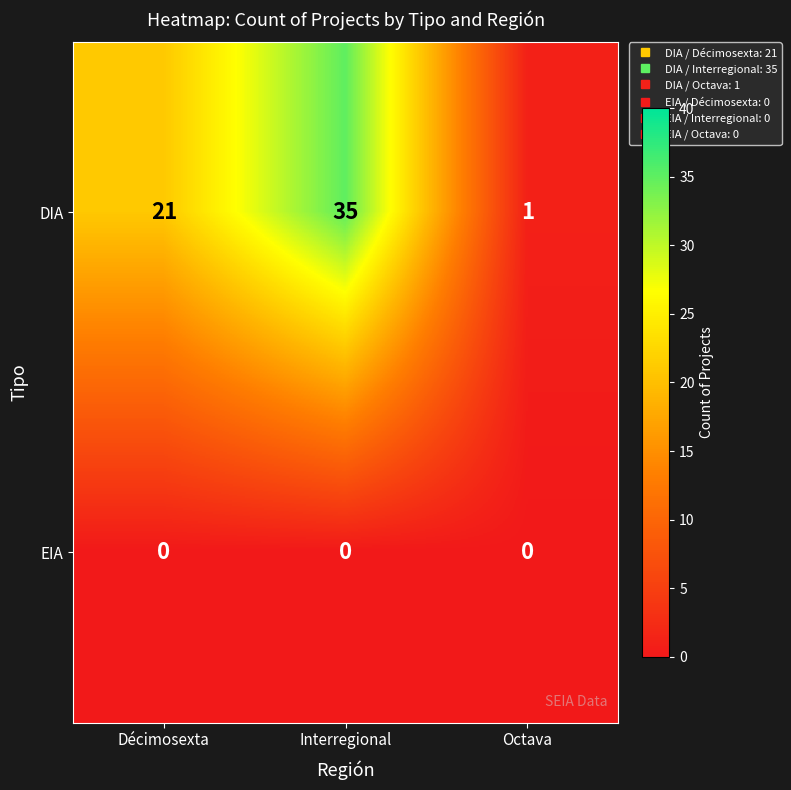

Reading left to right, extract all data points from this chart.

DIA: Décimosexta=21	Interregional=35	Octava=1
EIA: Décimosexta=0	Interregional=0	Octava=0